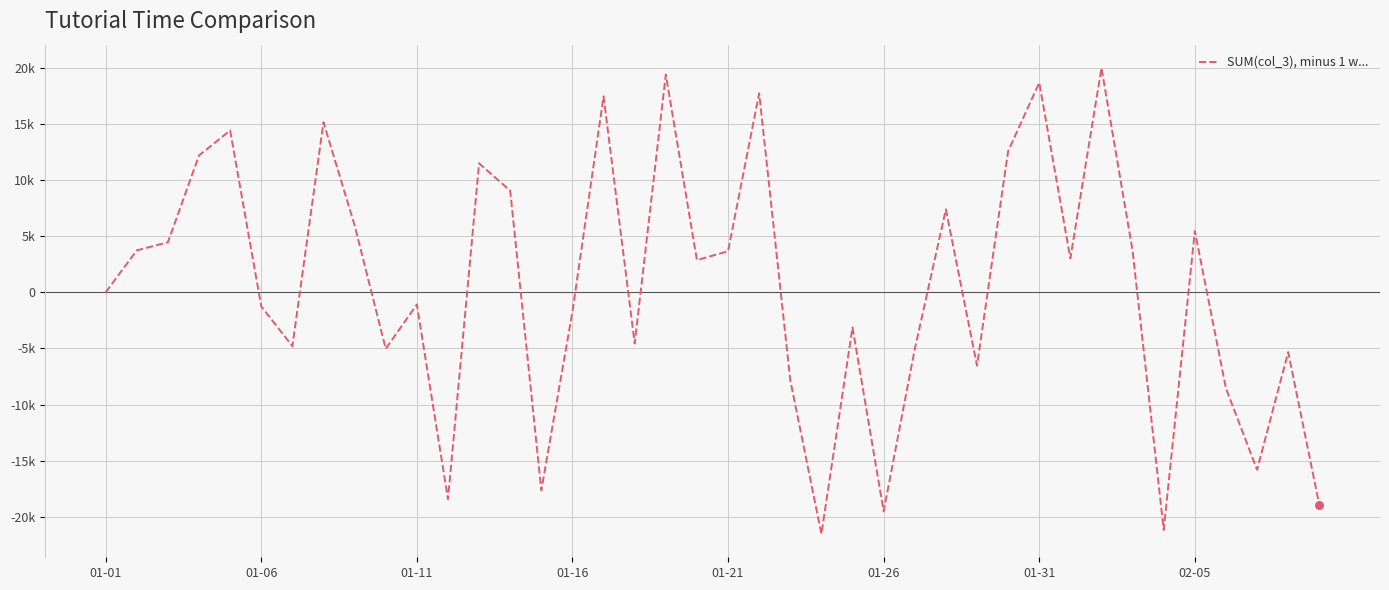

Is this an area chart (filled region under the line)?

No